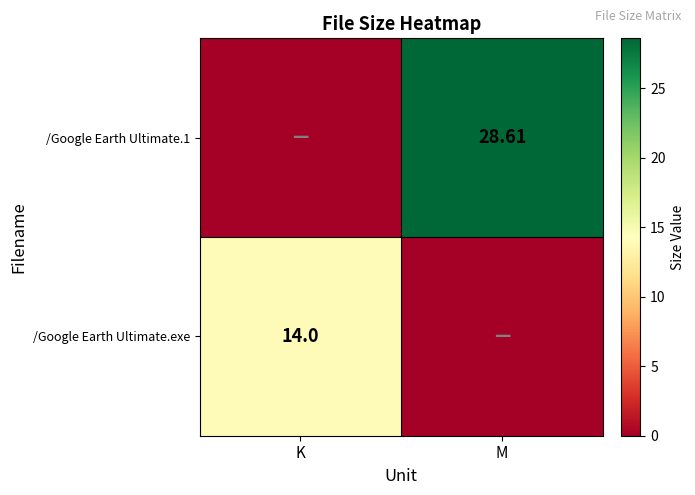

Is the value of /Google Earth Ultimate.exe at K greater than the value of /Google Earth Ultimate.1 at M?

No